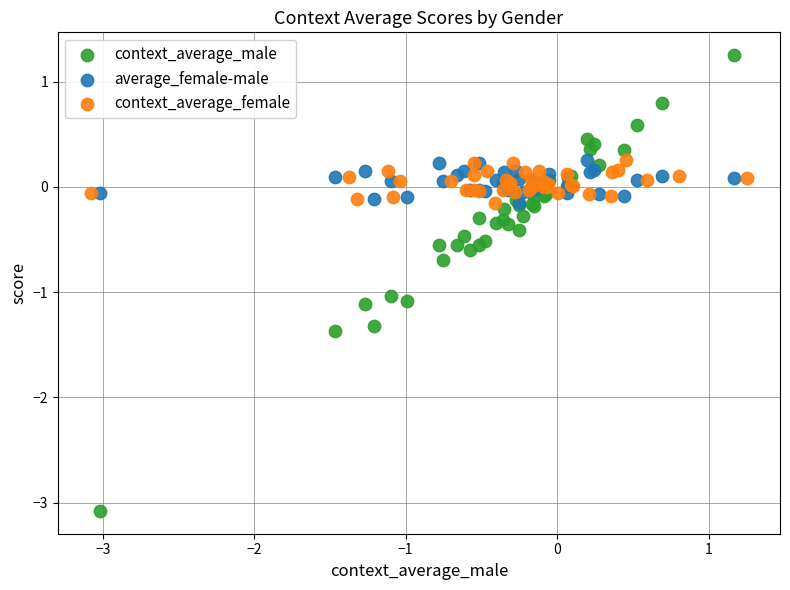

Which series contains the lowest Y value?

context_average_male